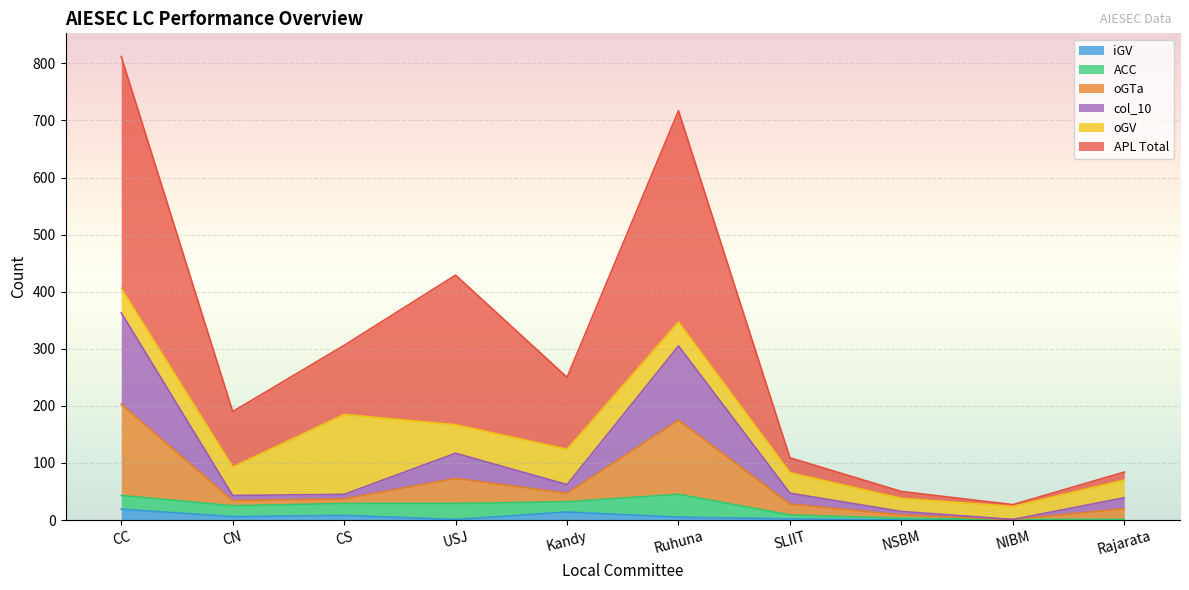

Which category has the lowest value in the iGV_su series?

NSBM